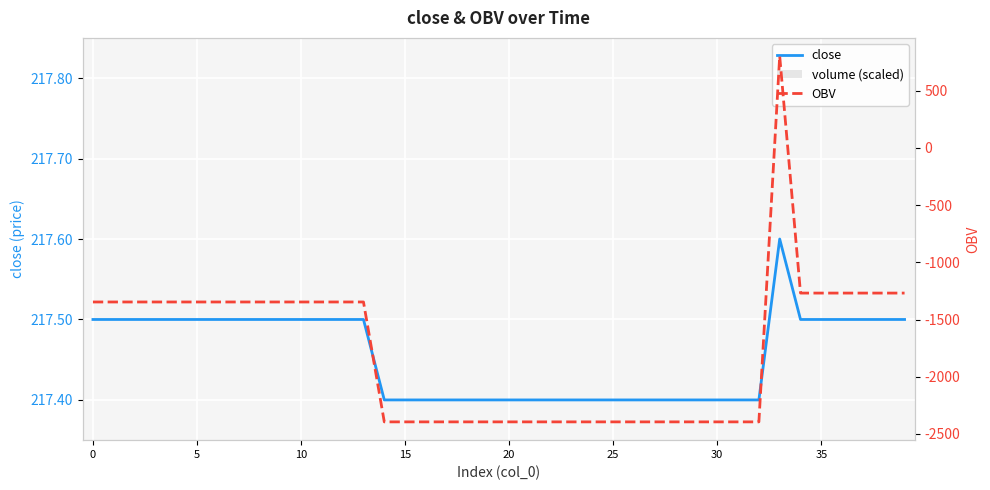

True or false: OBV has a value of -1769.7 at 0.

False